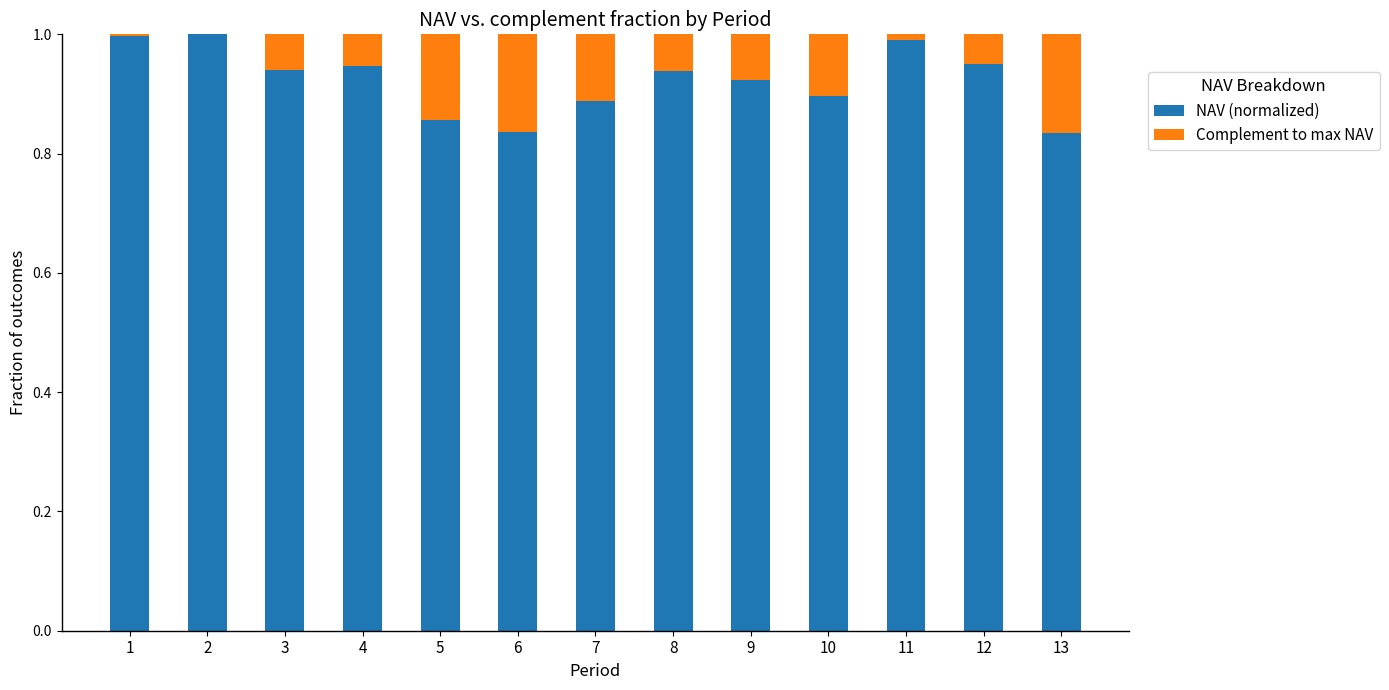

What is the sum of all NAV (normalized) values?

12.0